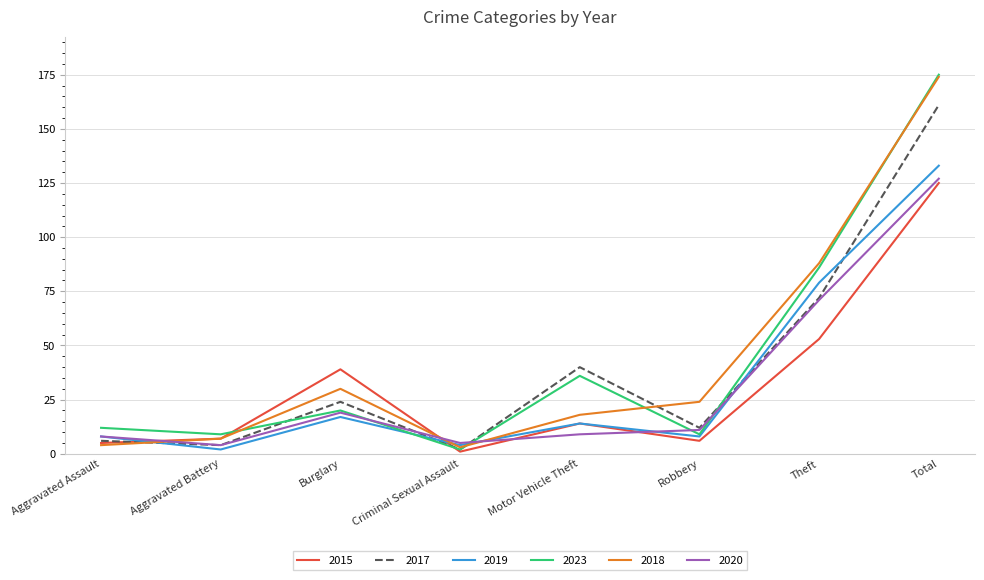

Reading right to left, transcribe all the data shown in this chart.

2015: 125	53	6	14	1	39	7	5
2017: 161	72	12	40	2	24	4	6
2019: 133	79	8	14	4	17	2	8
2023: 175	86	9	36	2	20	9	12
2018: 174	88	24	18	3	30	7	4
2020: 127	71	11	9	5	19	4	8